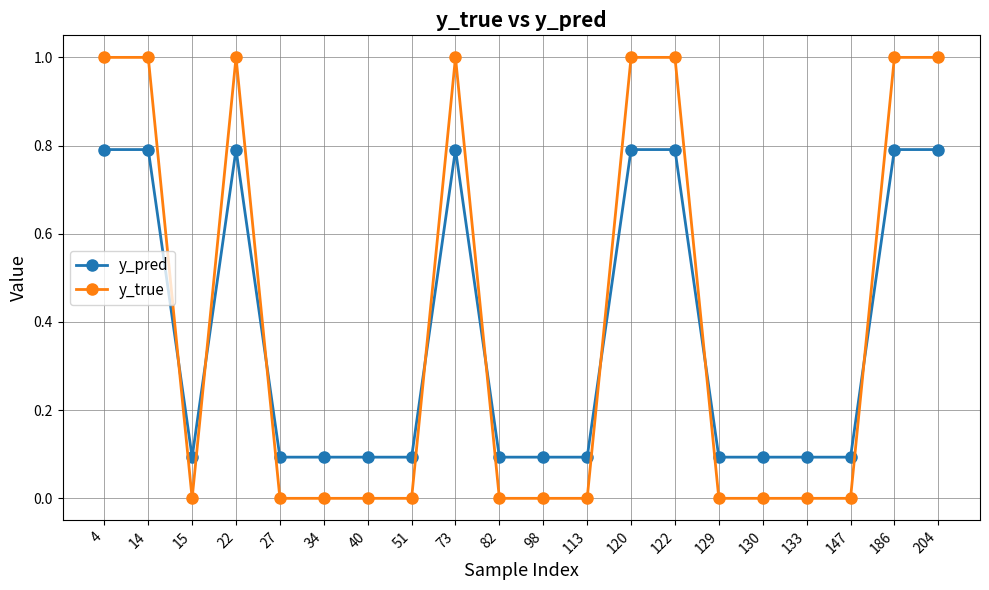

What are all the series names shown in the legend?

y_pred, y_true